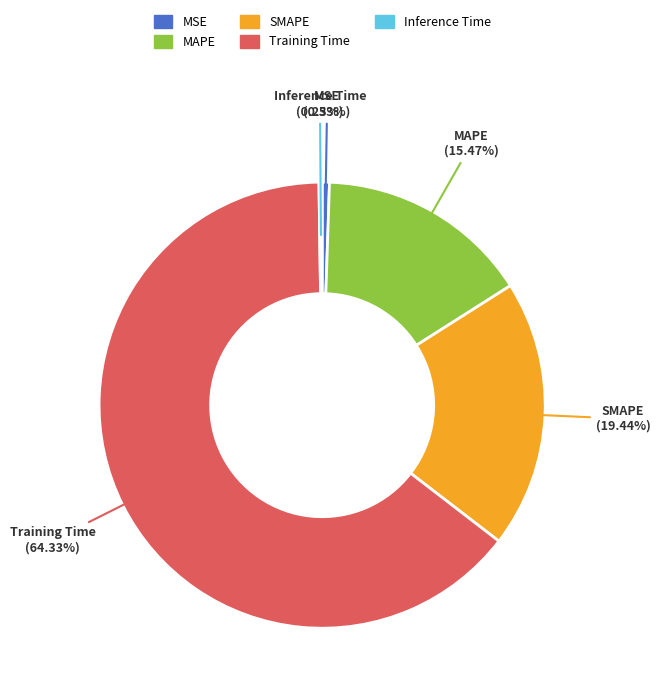

Do MAPE and SMAPE together represent more than half of the pie?

No